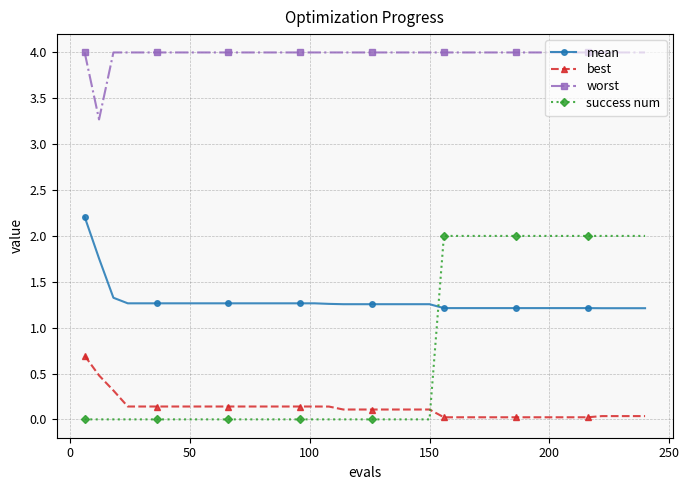

What is the average value of the worst series?

4.0